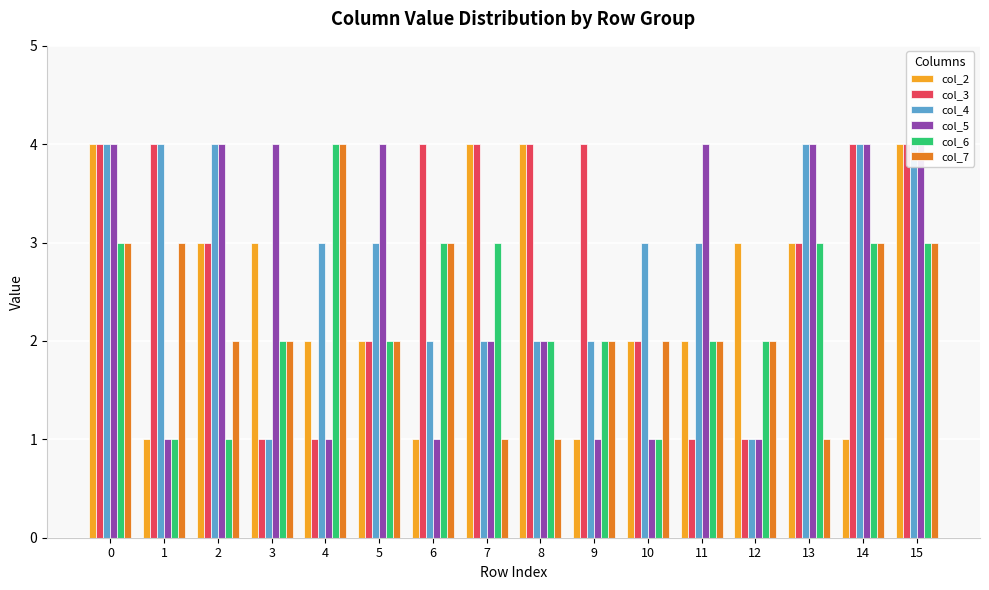

Rank the categories by col_3 value from lowest to highest.

3, 4, 11, 12, 5, 10, 2, 13, 0, 1, 6, 7, 8, 9, 14, 15